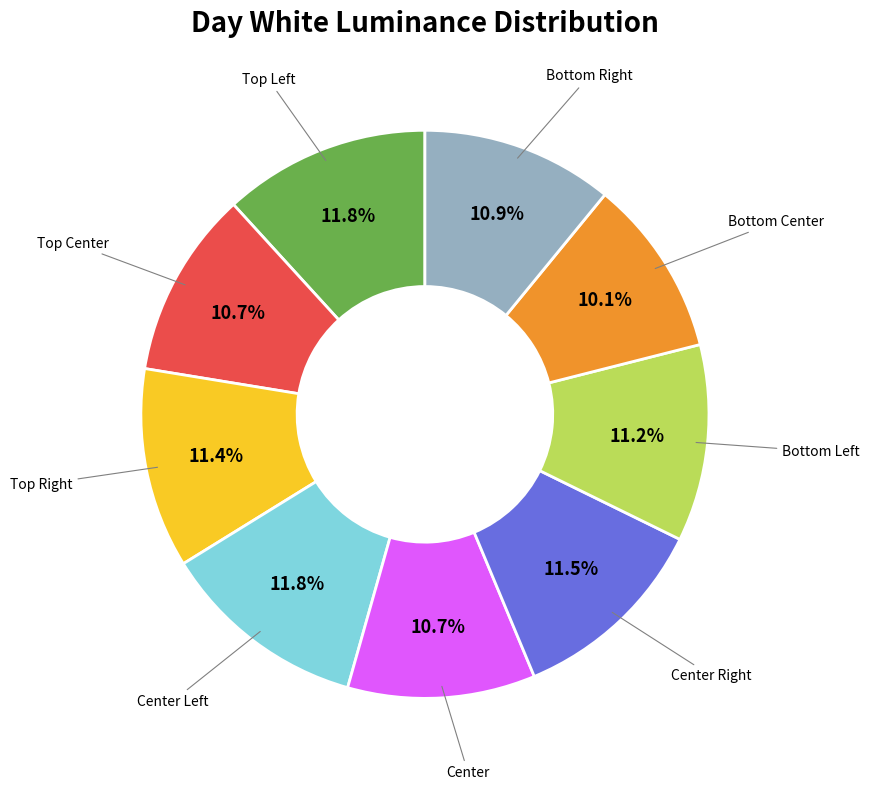

Does any single category account for the majority?

No